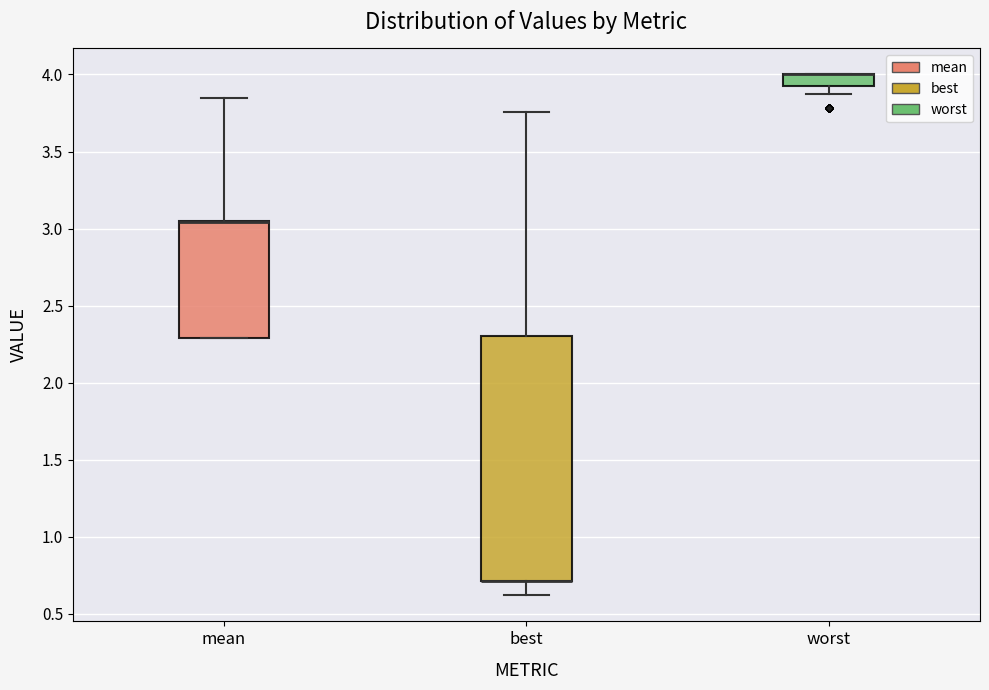

Comparing the boxes themselves (not the whiskers), which one is the tallest?

best